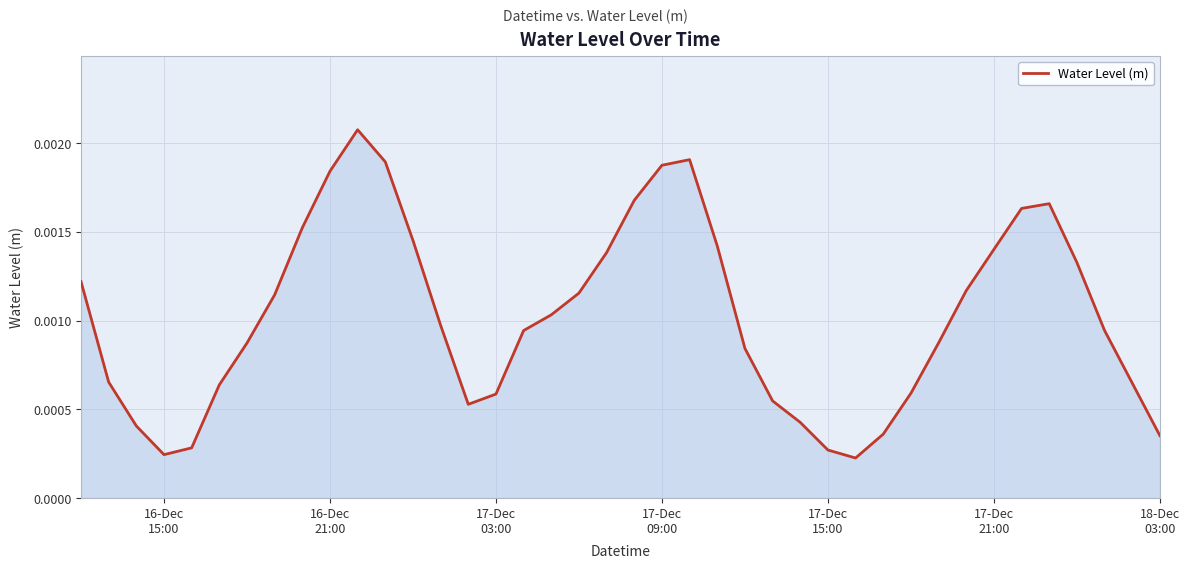

Is this an area chart (filled region under the line)?

Yes